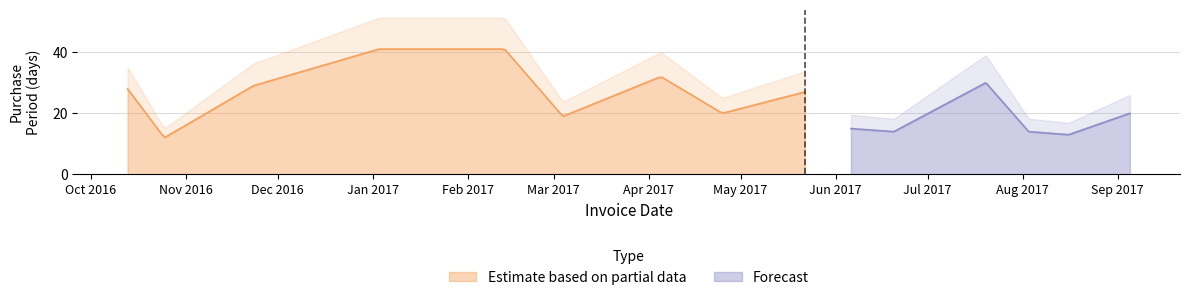

What is the lowest value of the Estimate based on partial data series?

12.1